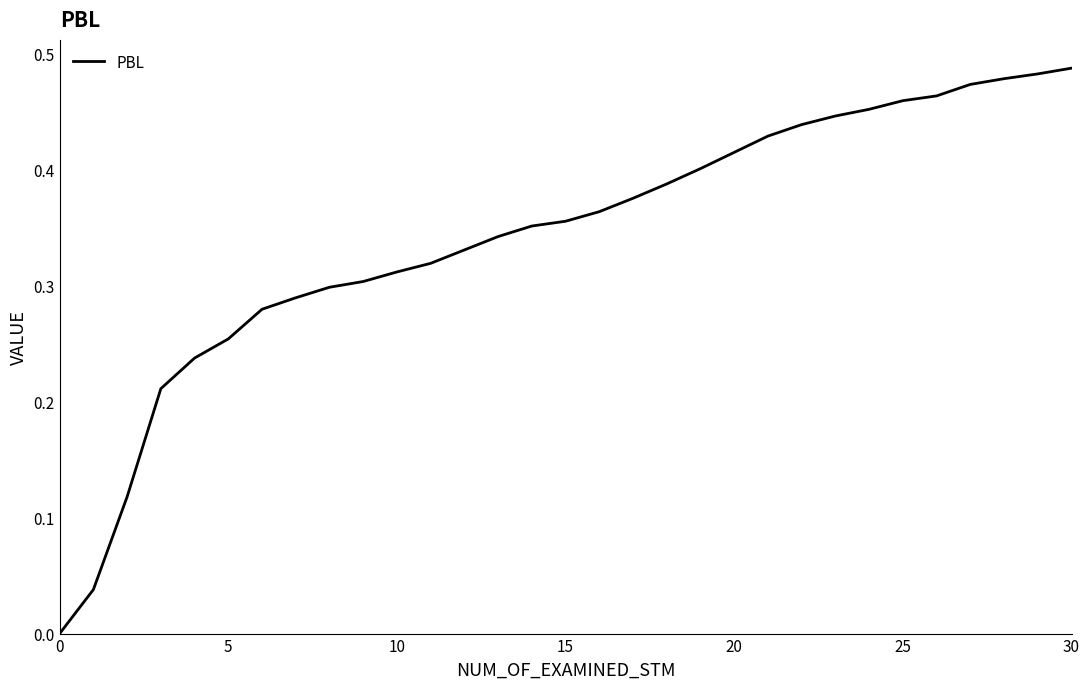

True or false: the data shows 0.3 at 0.

False